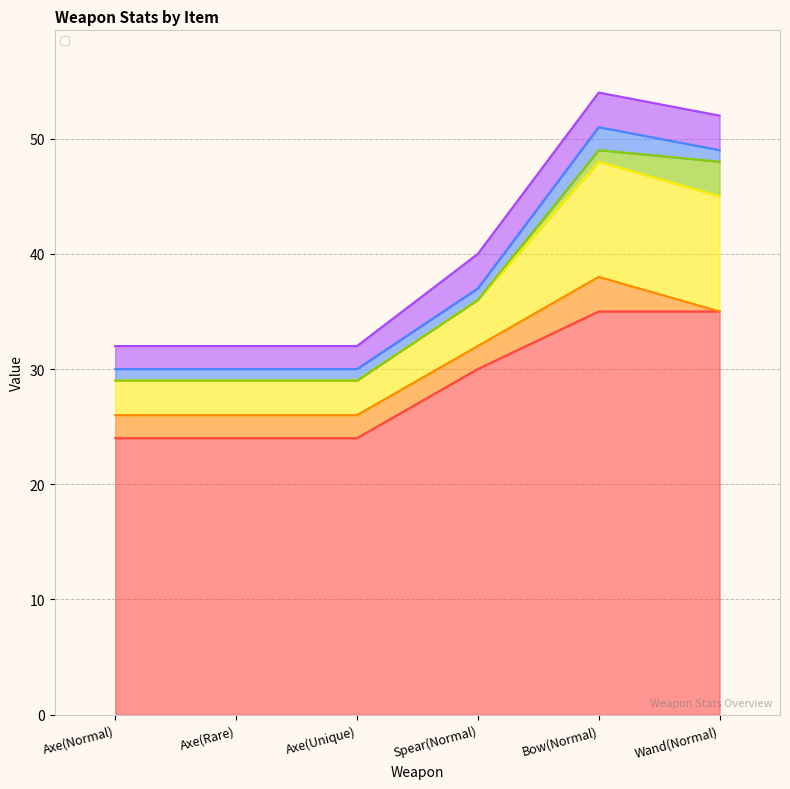

True or false: _iconHeight and _price intersect in this chart.

False